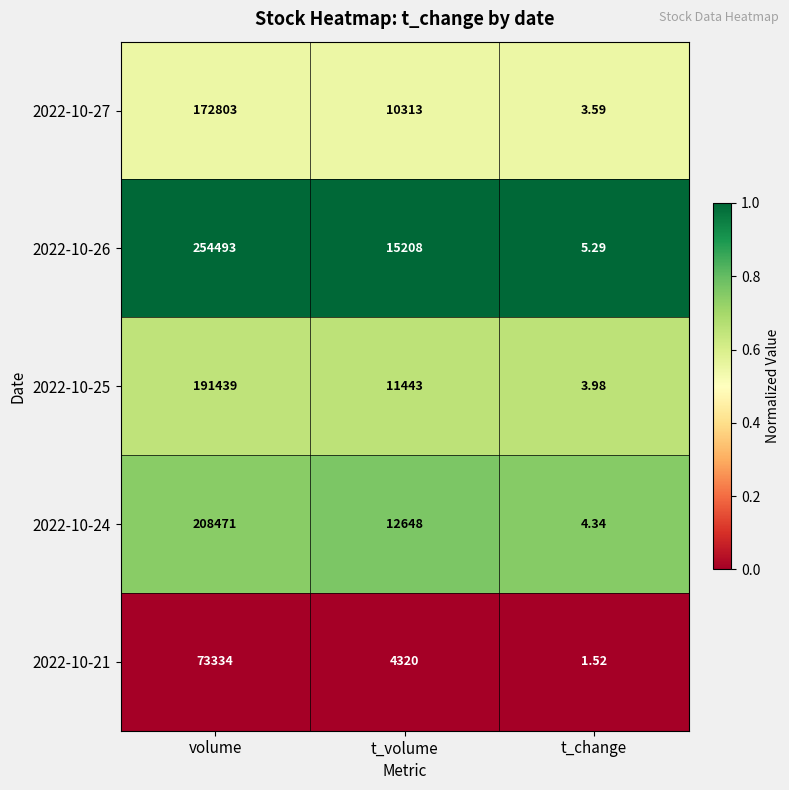

List the series in order of their peak value, highest first.

2022-10-26, 2022-10-24, 2022-10-25, 2022-10-27, 2022-10-21